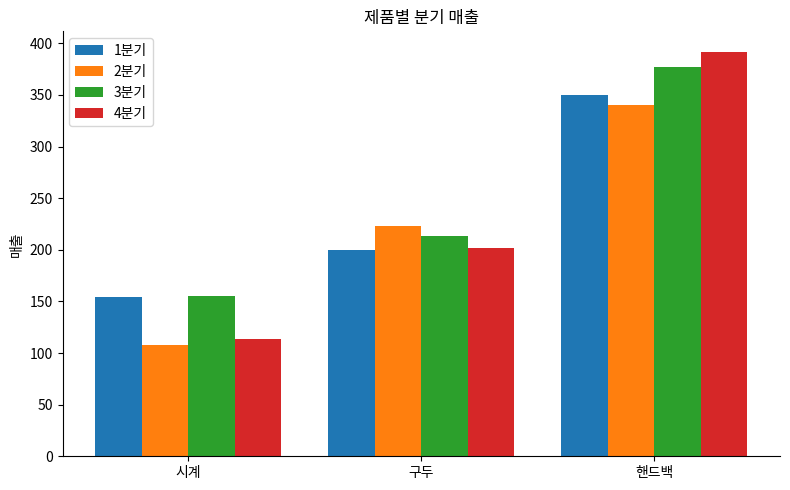

Where is 3분기 nearest to the value 266?

구두